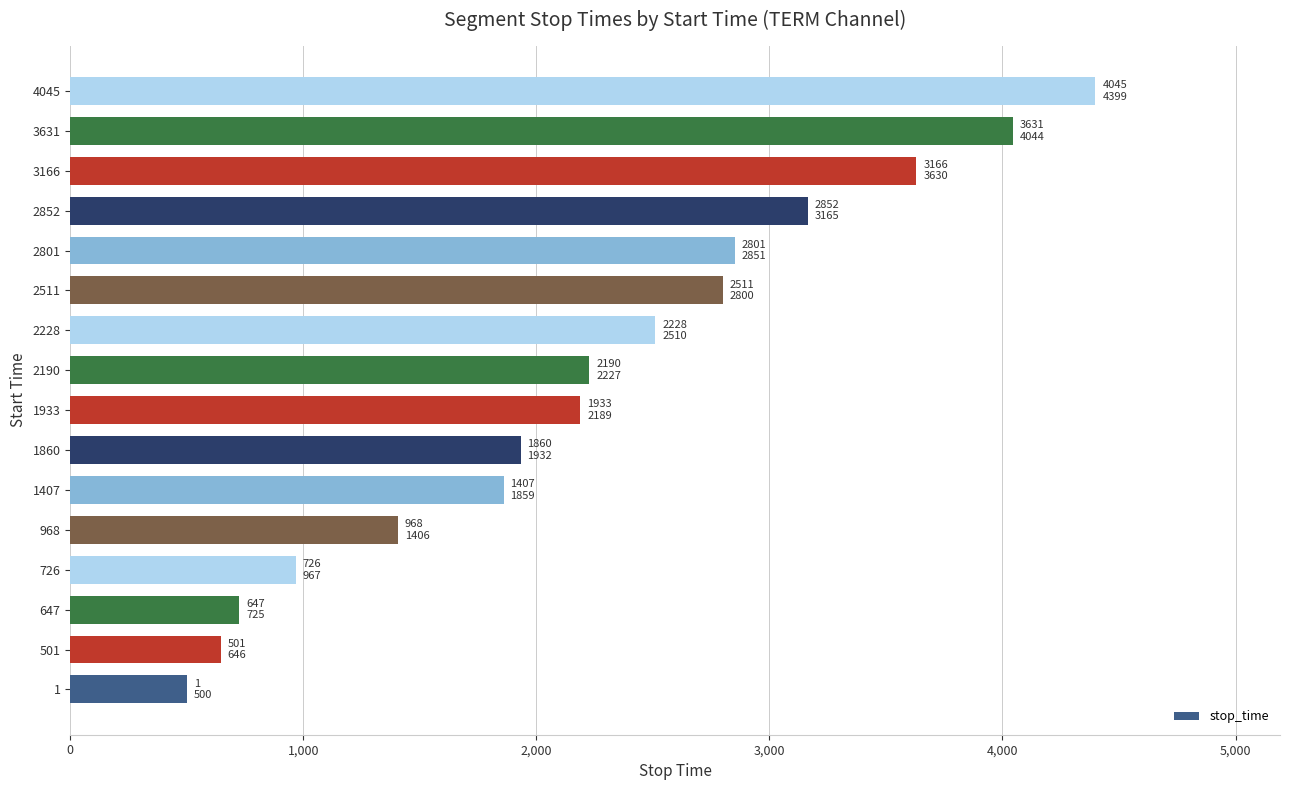

Where is the data nearest to the value 2449?

2228